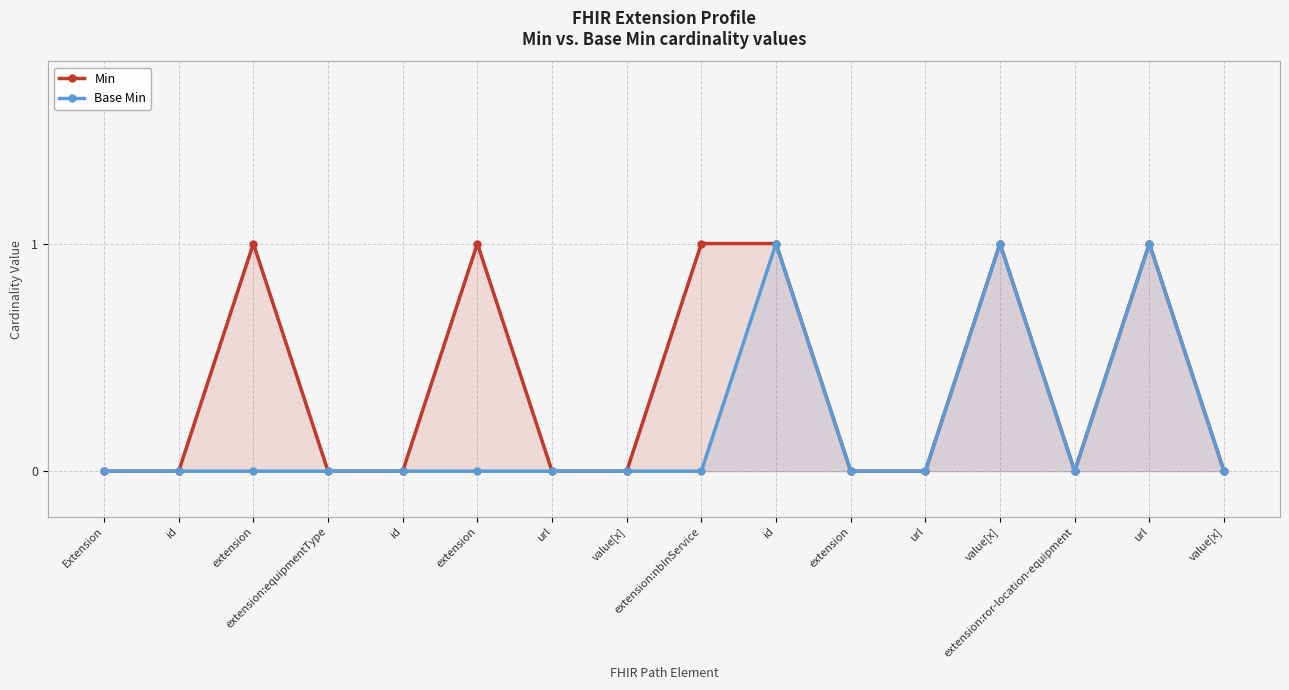

How many lines are shown in the chart?

2